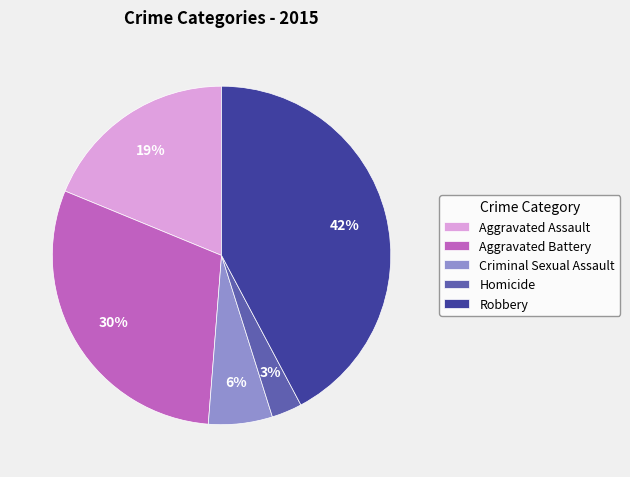

Which has a higher value, Robbery or Aggravated Assault?

Robbery